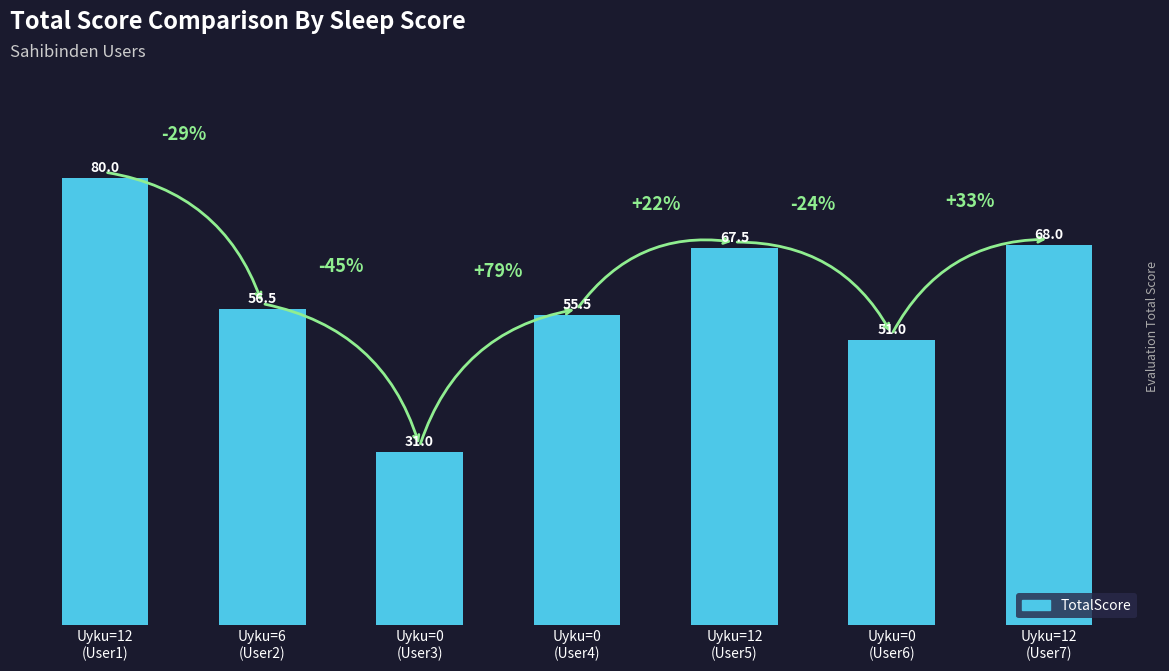

The chart shows a value of 68.0 at Uyku=12
(User7). True or false?

True